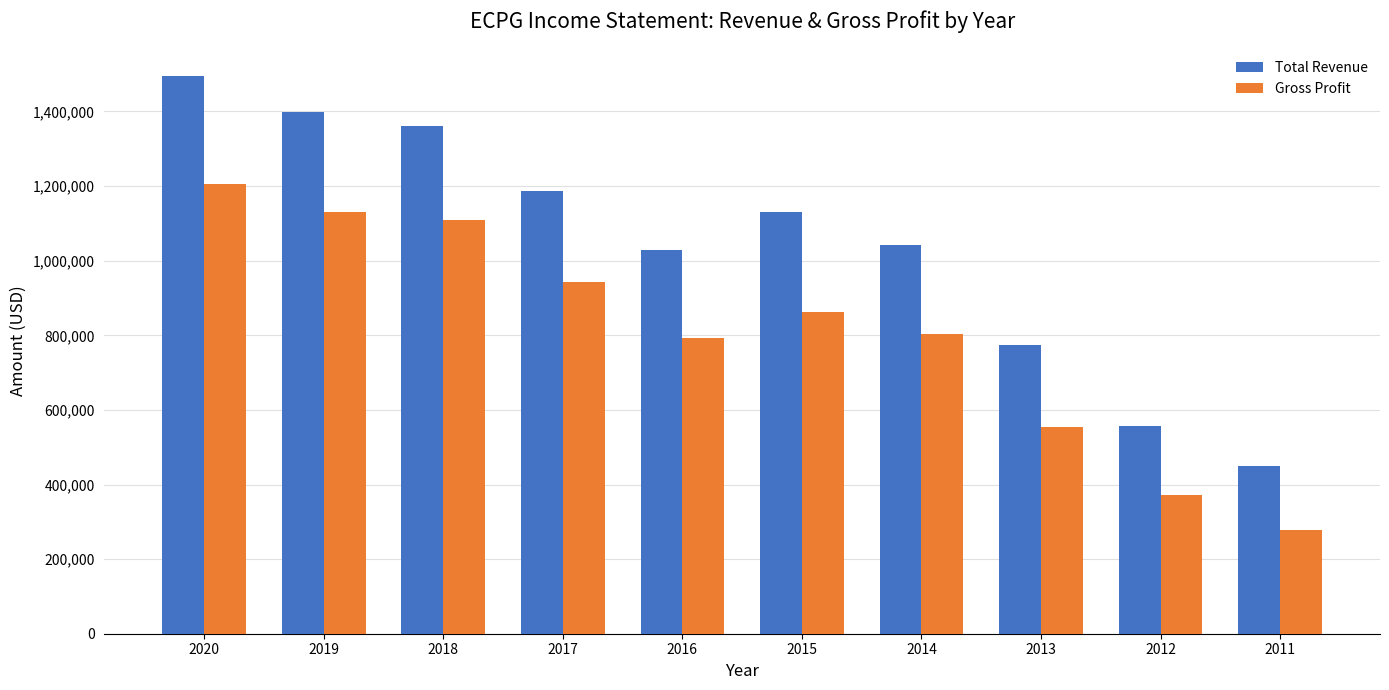

Reading left to right, what are all the values shown in this chart?

Total Revenue: 1494200	1397700	1362000	1187000	1029300	1130000	1043400	773400	556800	448700
Gross Profit: 1205300	1131100	1108900	943300	792300	862300	804400	553300	372700	277500